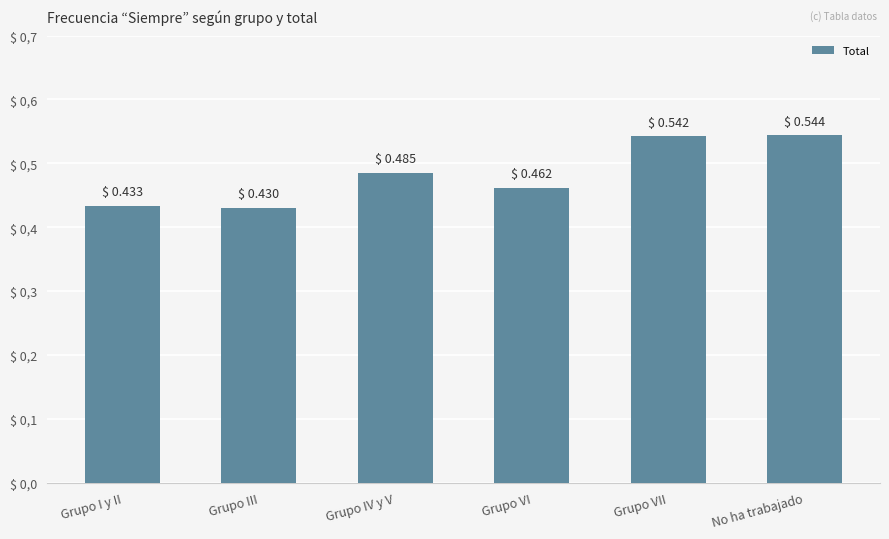

Which has a higher value, Grupo VI or Grupo IV y V?

Grupo IV y V